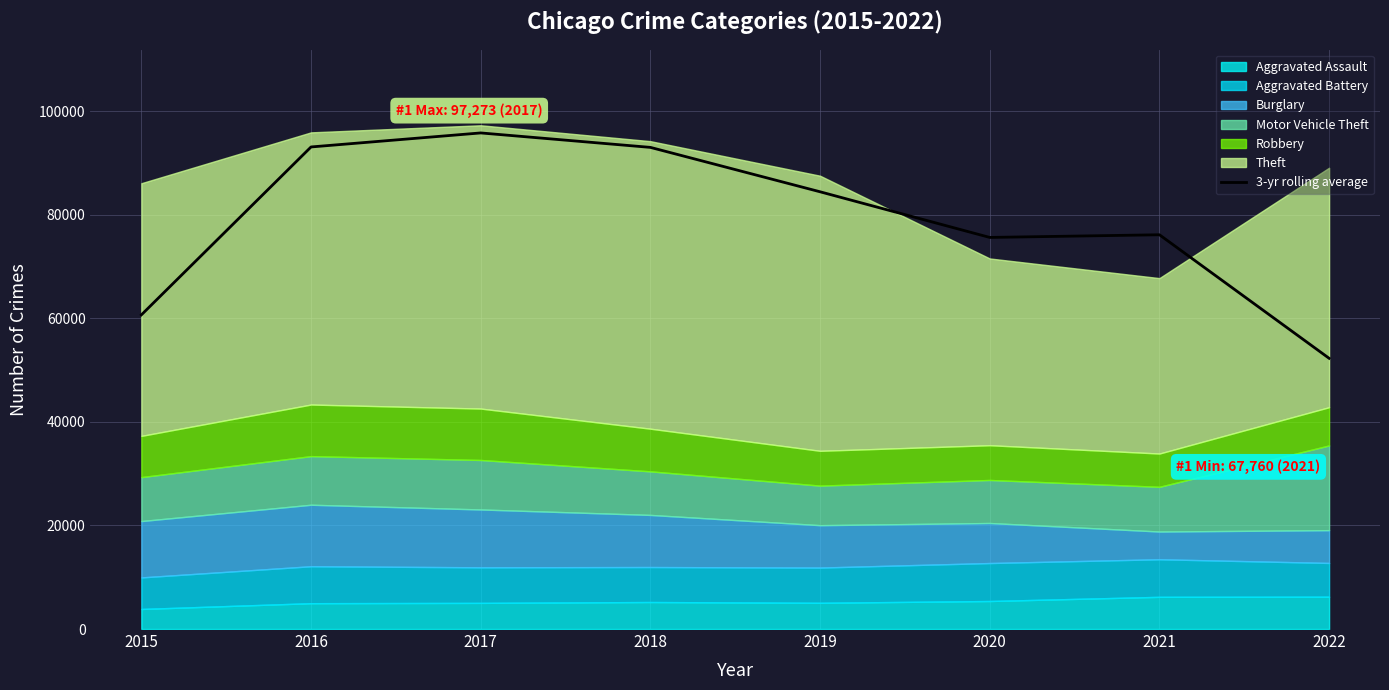

At which category does the chart reach its peak across all series?

2017